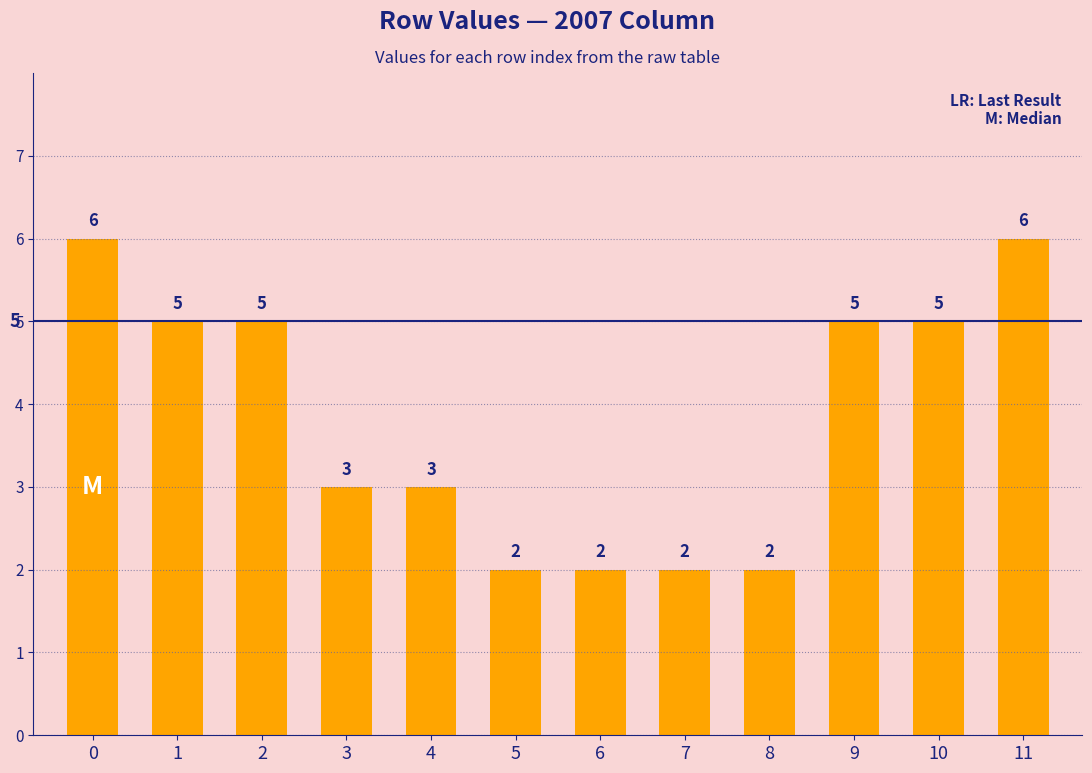

What is the change in value from 3 to 5?

-1